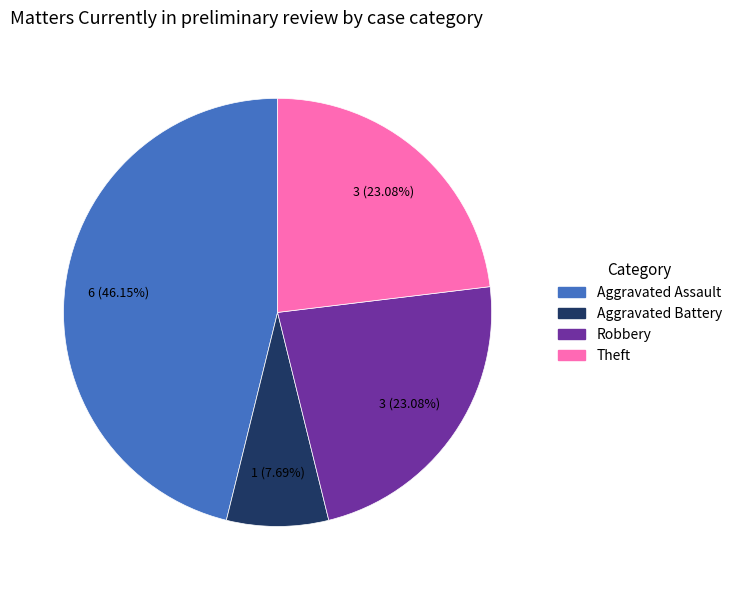

How many segments does this pie chart have?

4